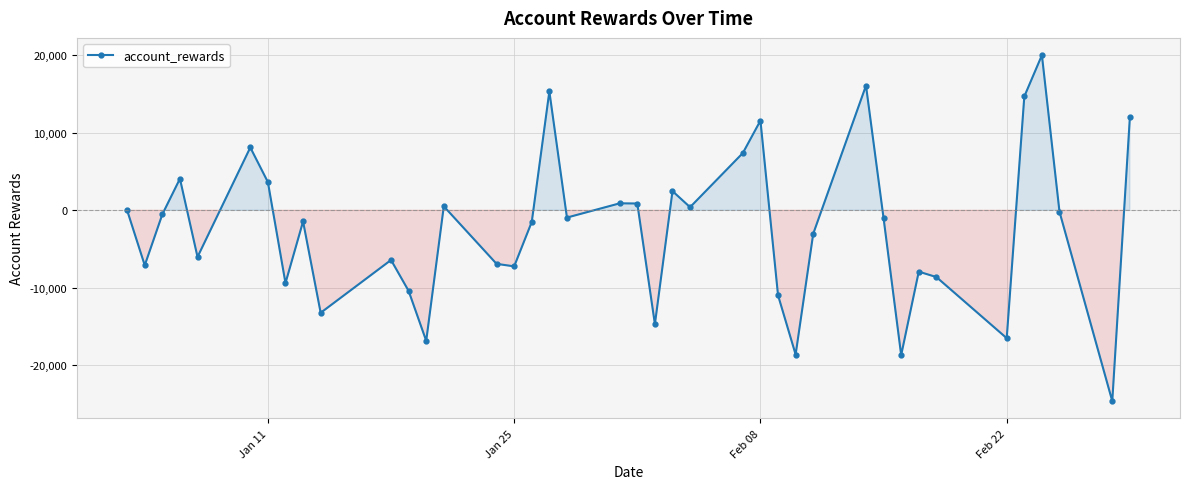

What is the value of the 6th point from the left?

8109.5